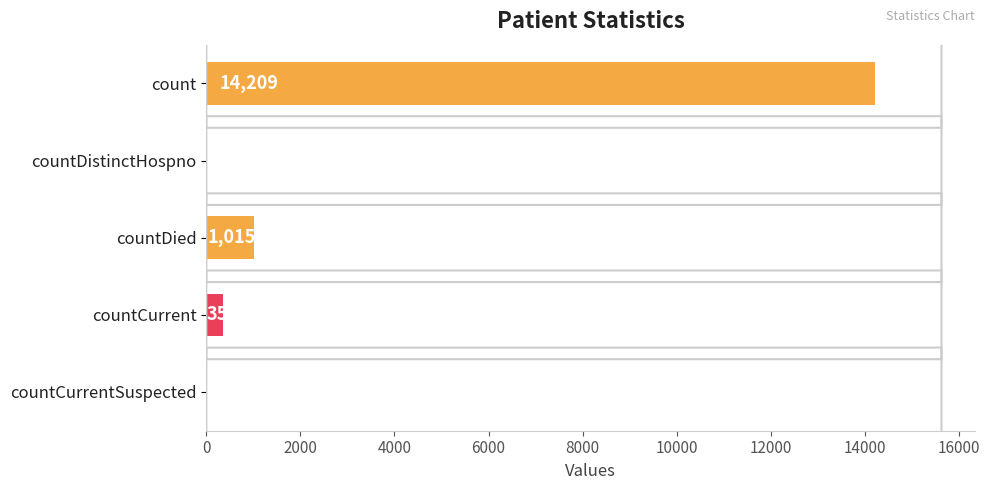

Reading bottom to top, transcribe all the data shown in this chart.

countCurrentSuspected=0	countCurrent=352	countDied=1015	countDistinctHospno=0	count=14209